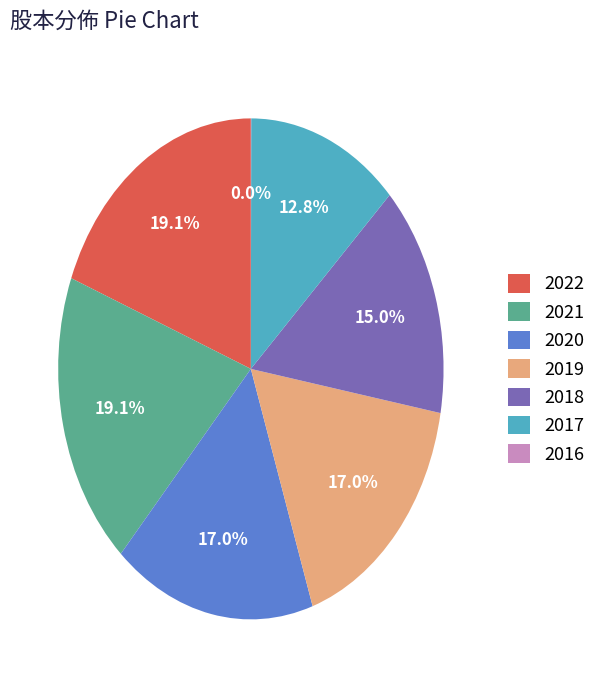

Approximately how many times larger is the value at 2022 compared to 2019?

1.1